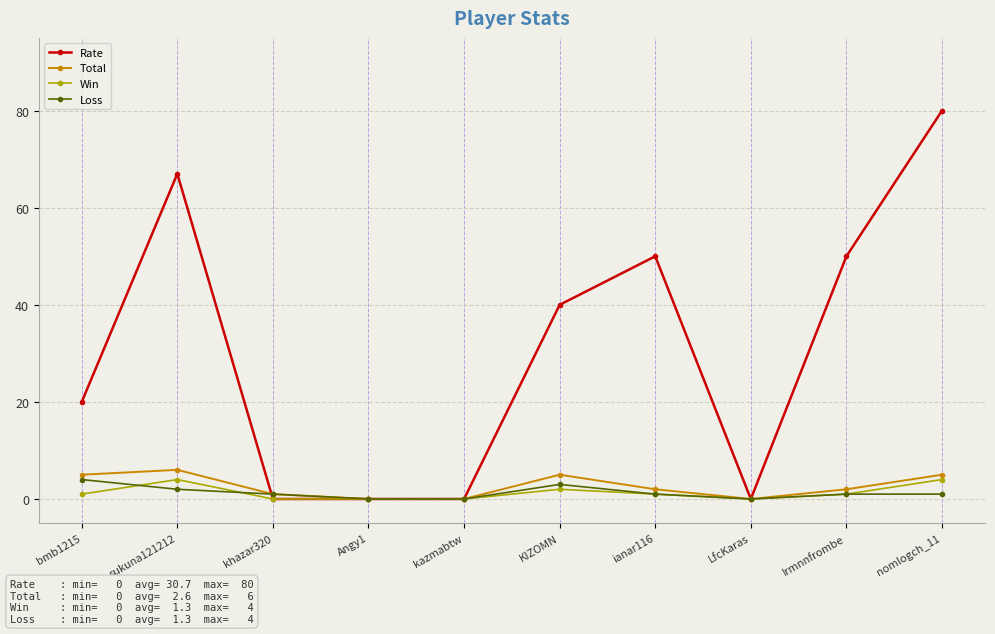

Count the number of data series in this chart.

4